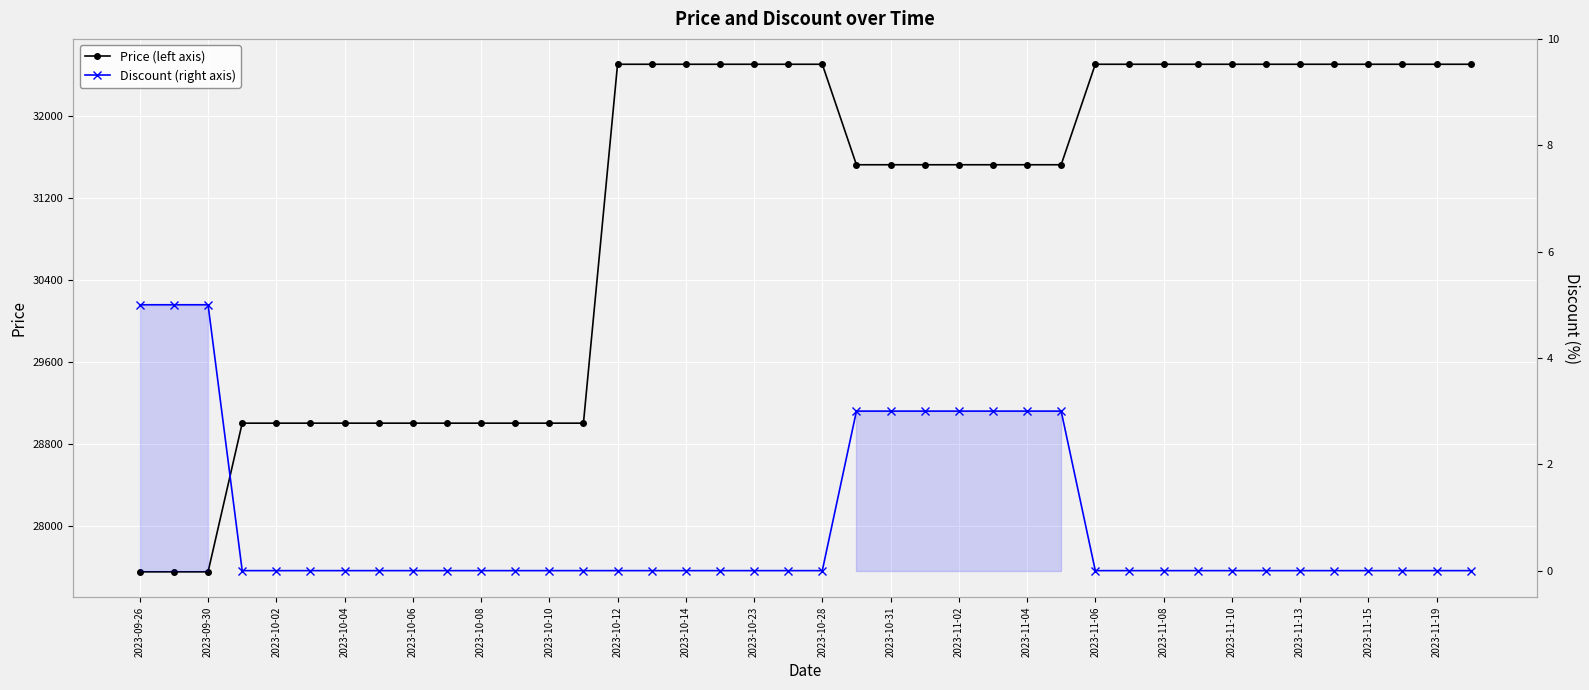

Is the value of Price (left axis) at 2023-10-23 greater than the value of Discount (right axis) at 2023-10-31?

Yes